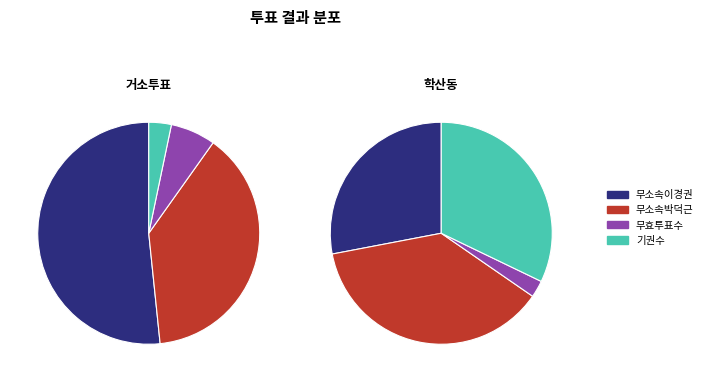

To the nearest percent, what percentage of the pie is 거소투표?

3%